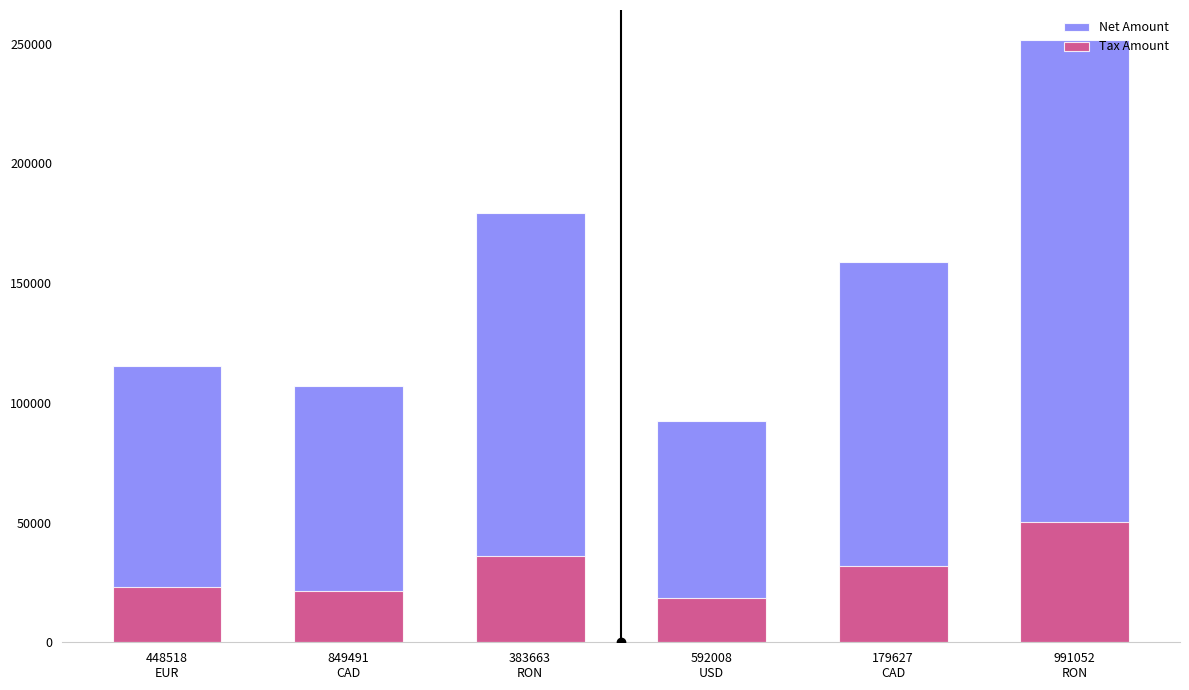

How many bars are there in total?

12